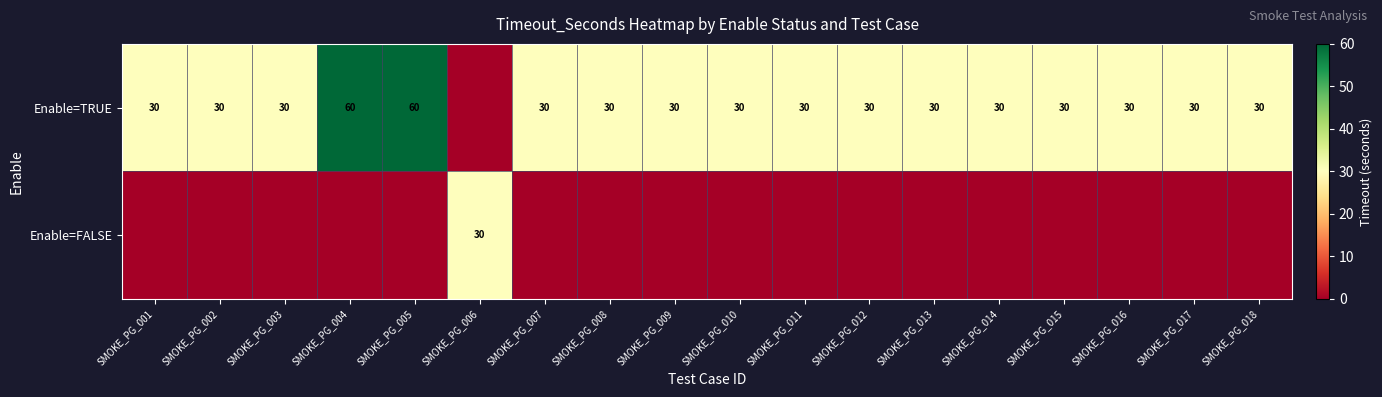

Which label corresponds to the largest value in the chart?

SMOKE_PG_004